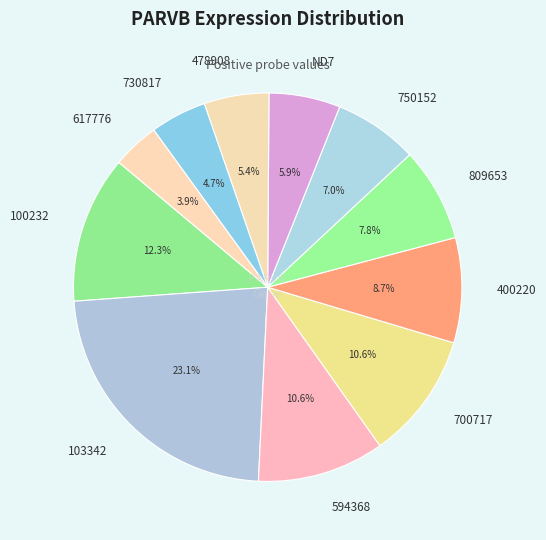

Which category has the biggest portion of the pie?

103342